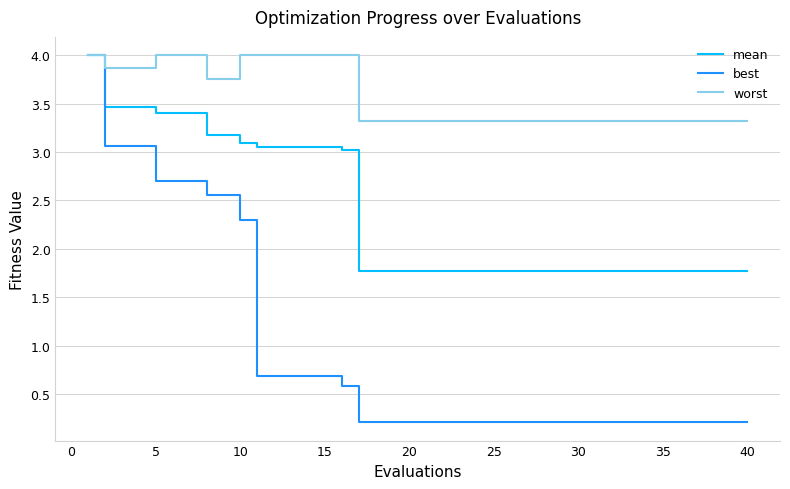

Which series has the largest total across all categories?

worst